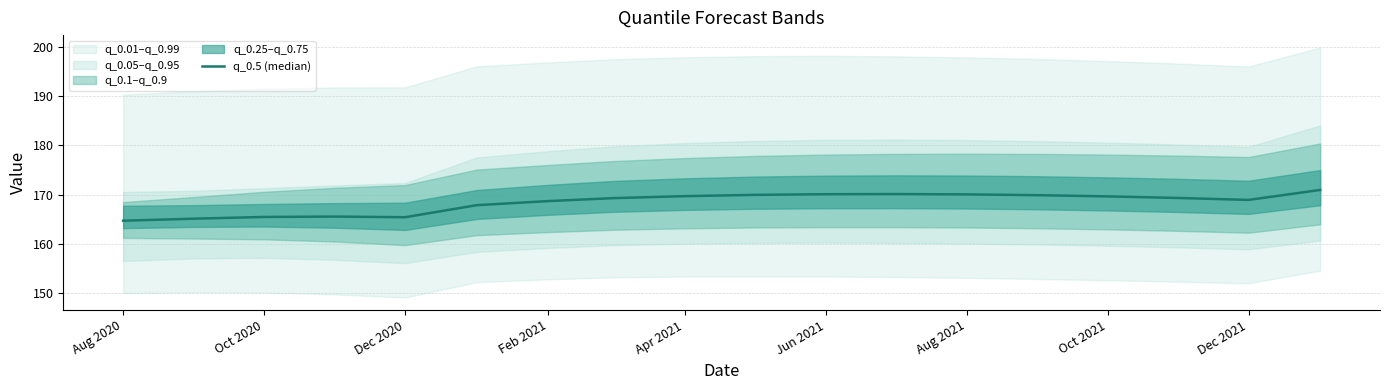

True or false: there are more than 0 points higher than both neighbors.

True